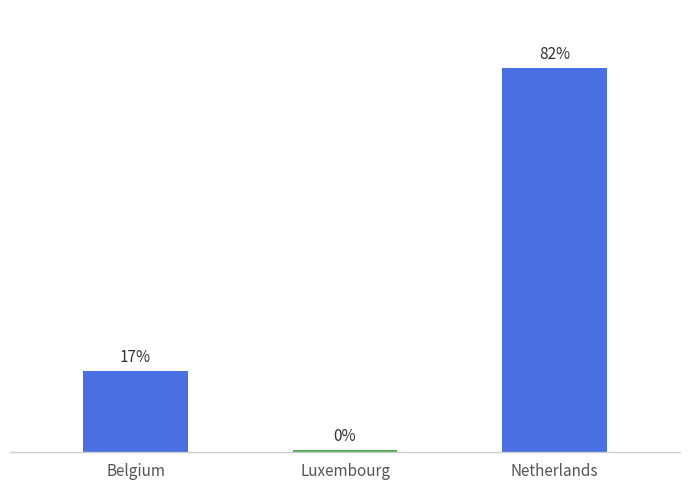

At which category does the chart reach its minimum across all series?

Luxembourg